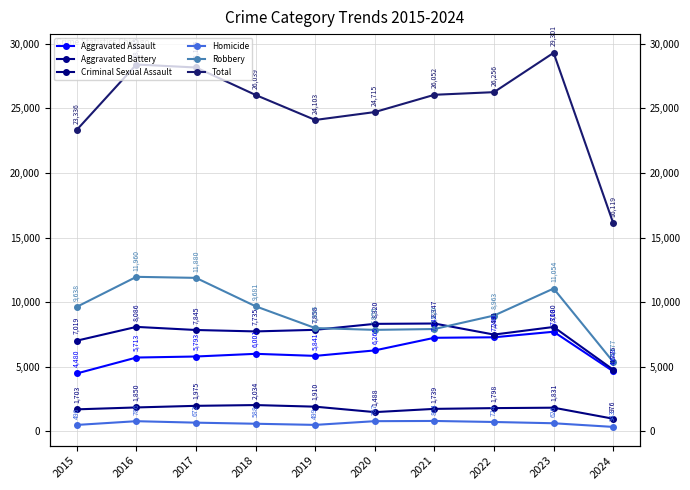

How many lines are shown in the chart?

6